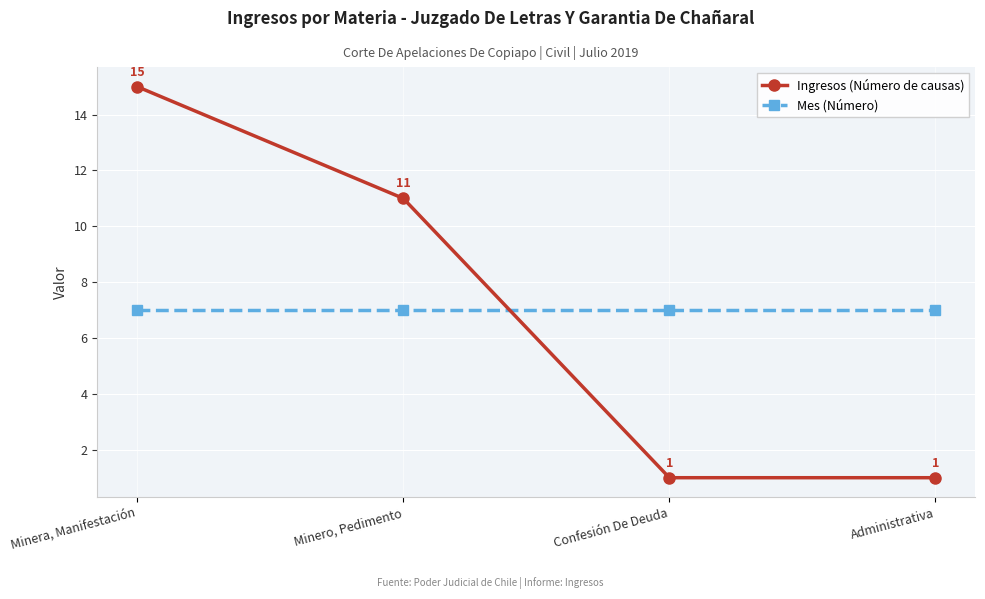

Where is Ingresos (Número de causas) nearest to the value 8?

Minero, Pedimento